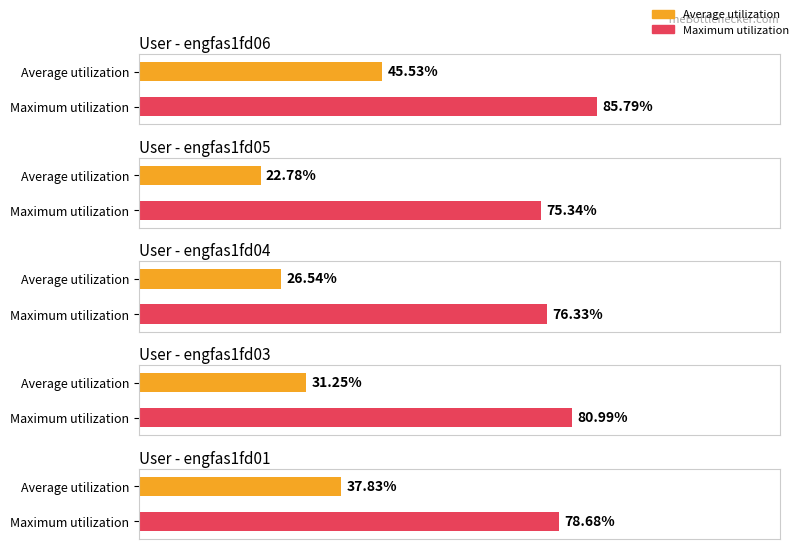

The Average utilization series shows 0.9 at engfas1fd0a. True or false?

False